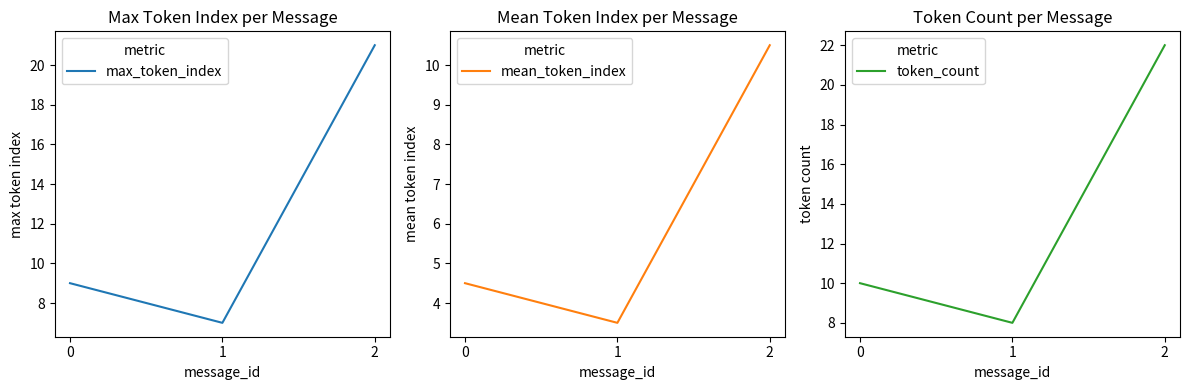

Reading right to left, transcribe all the data shown in this chart.

max_token_index: 2=21.0	1=7.0	0=9.0
mean_token_index: 2=10.5	1=3.5	0=4.5
token_count: 2=22.0	1=8.0	0=10.0